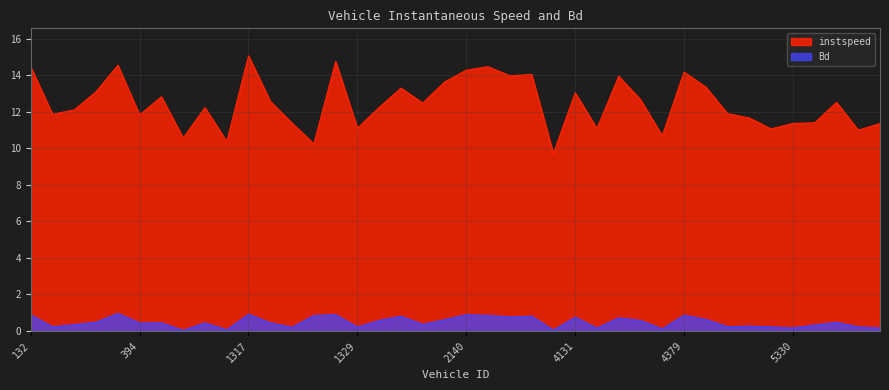

True or false: instspeed and Bd intersect in this chart.

False